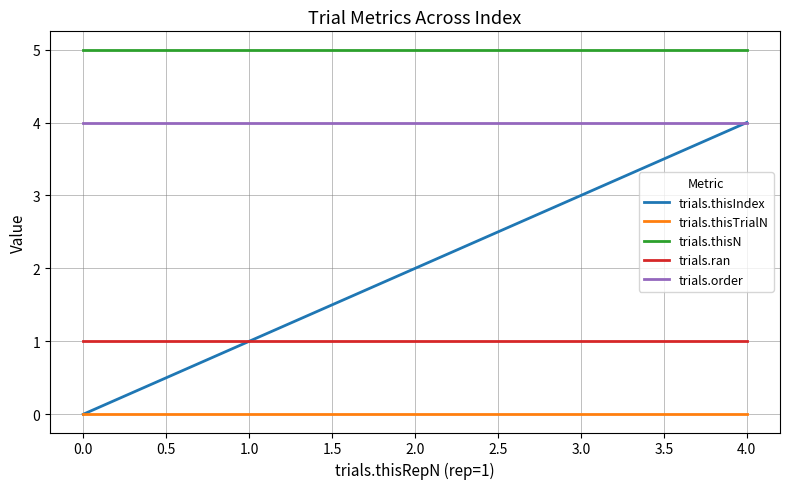

Rank the categories by trials.thisIndex value from lowest to highest.

0.0, 1.0, 2.0, 3.0, 4.0